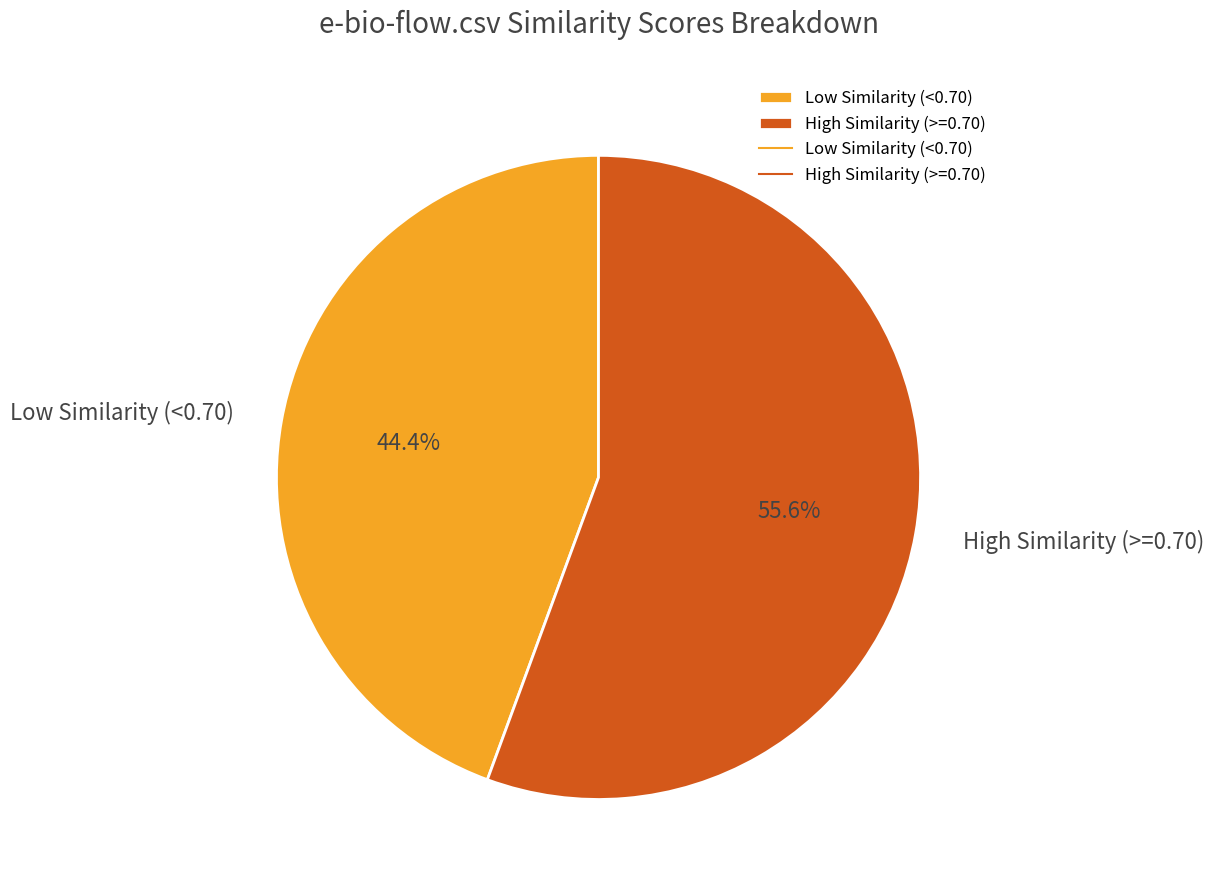

Combined, what portion of the pie is Low Similarity (<0.70) and High Similarity (>=0.70)?

100.0%